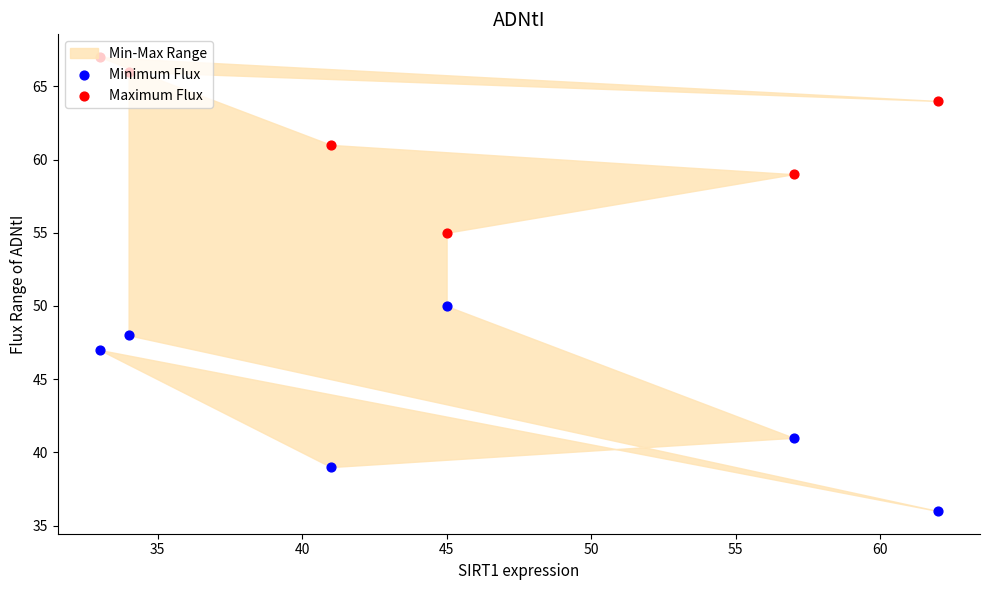

Which series reaches the minimum Y coordinate?

Minimum Flux